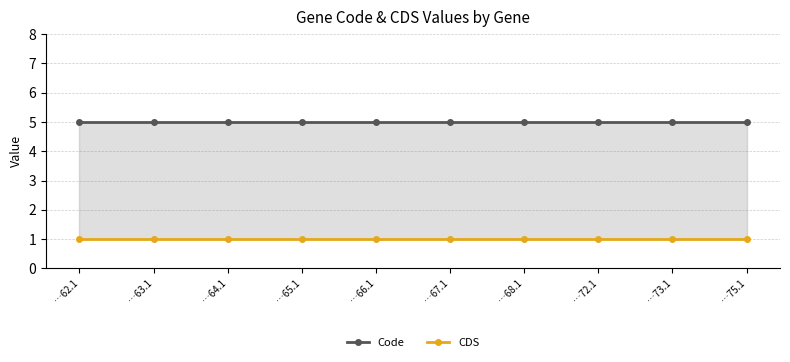

What is the maximum value shown in the chart?

5